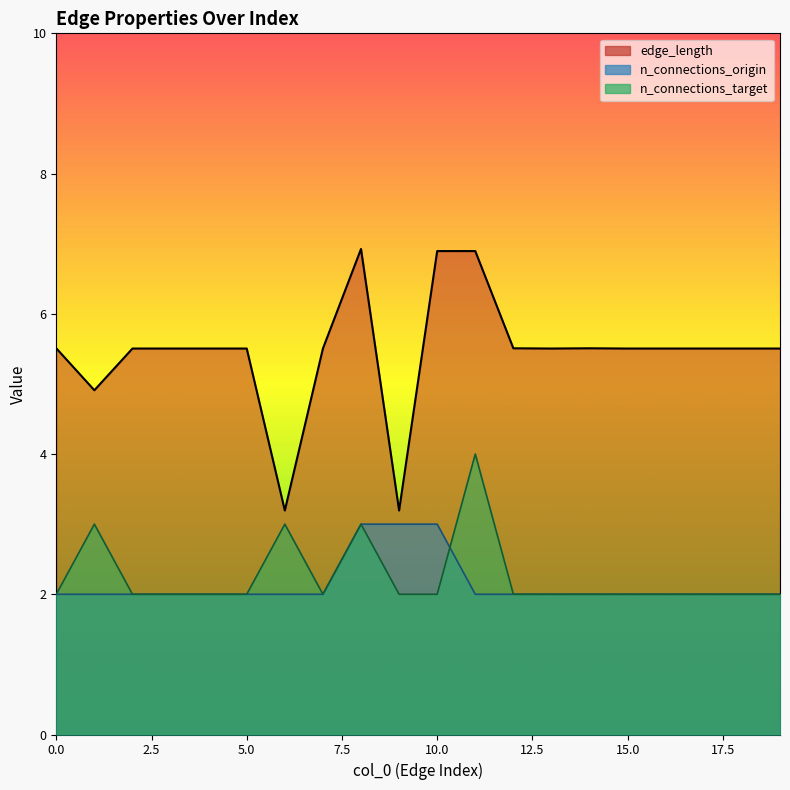

True or false: n_connections_target has a value of 2.0 at 4.

True